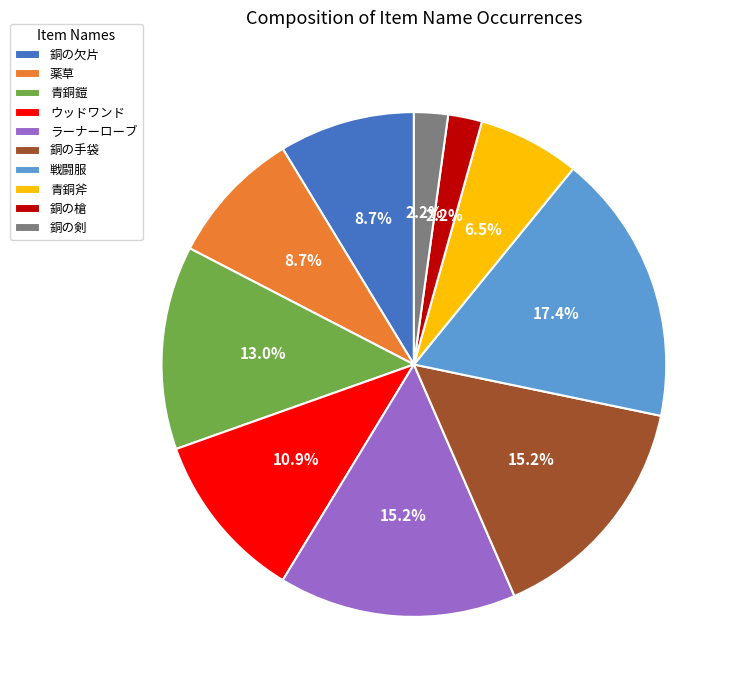

What is the largest slice in the pie chart?

戦闘服